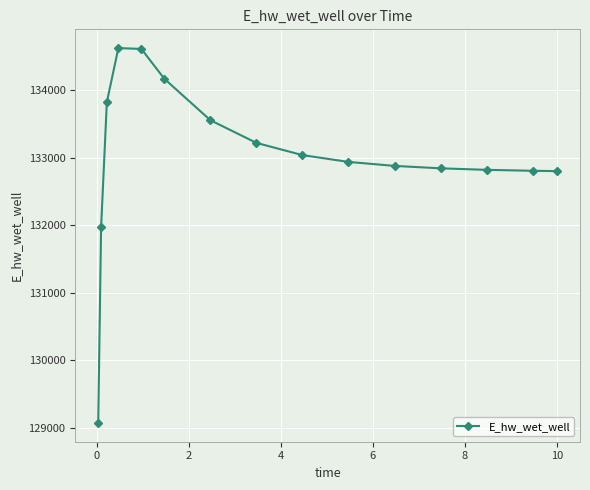

True or false: there are more than 0 points higher than both neighbors.

True